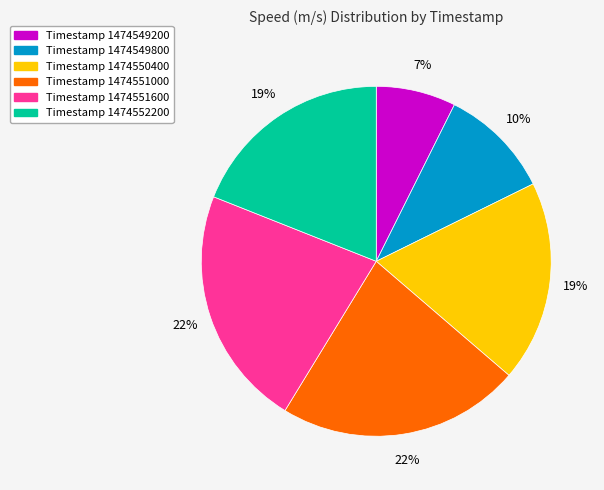

Does Timestamp 1474549800 represent more than half of the total?

No